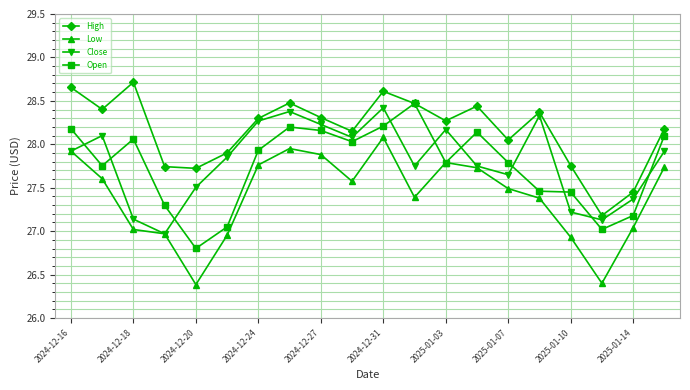

Which series has the largest total across all categories?

High